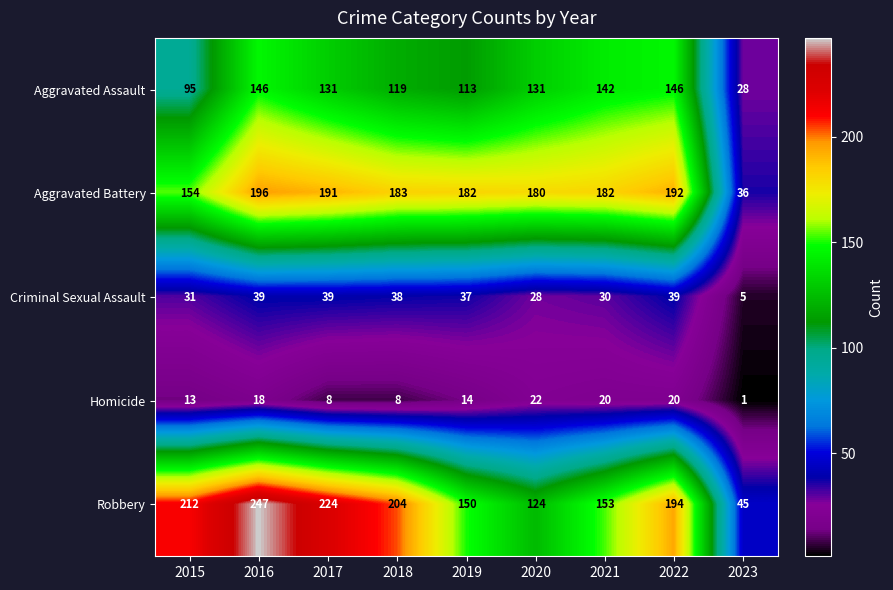

What is the approximate value of Aggravated Assault at 2017, to the nearest 5?

130